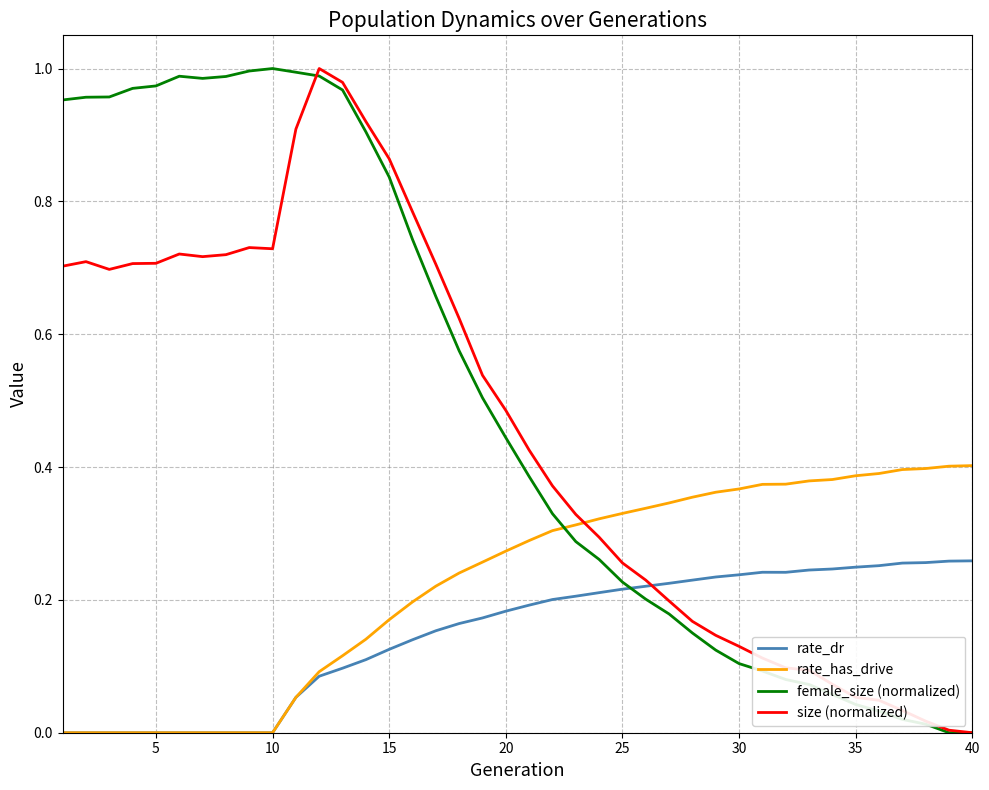

How many intersections are there between size (normalized) and rate_has_drive?

1